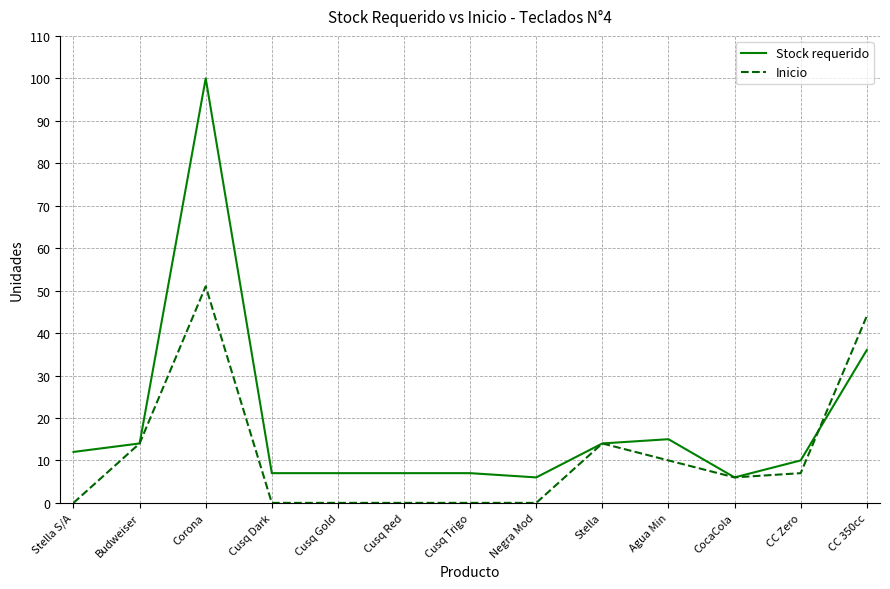

What is the sum of all Inicio values?

146